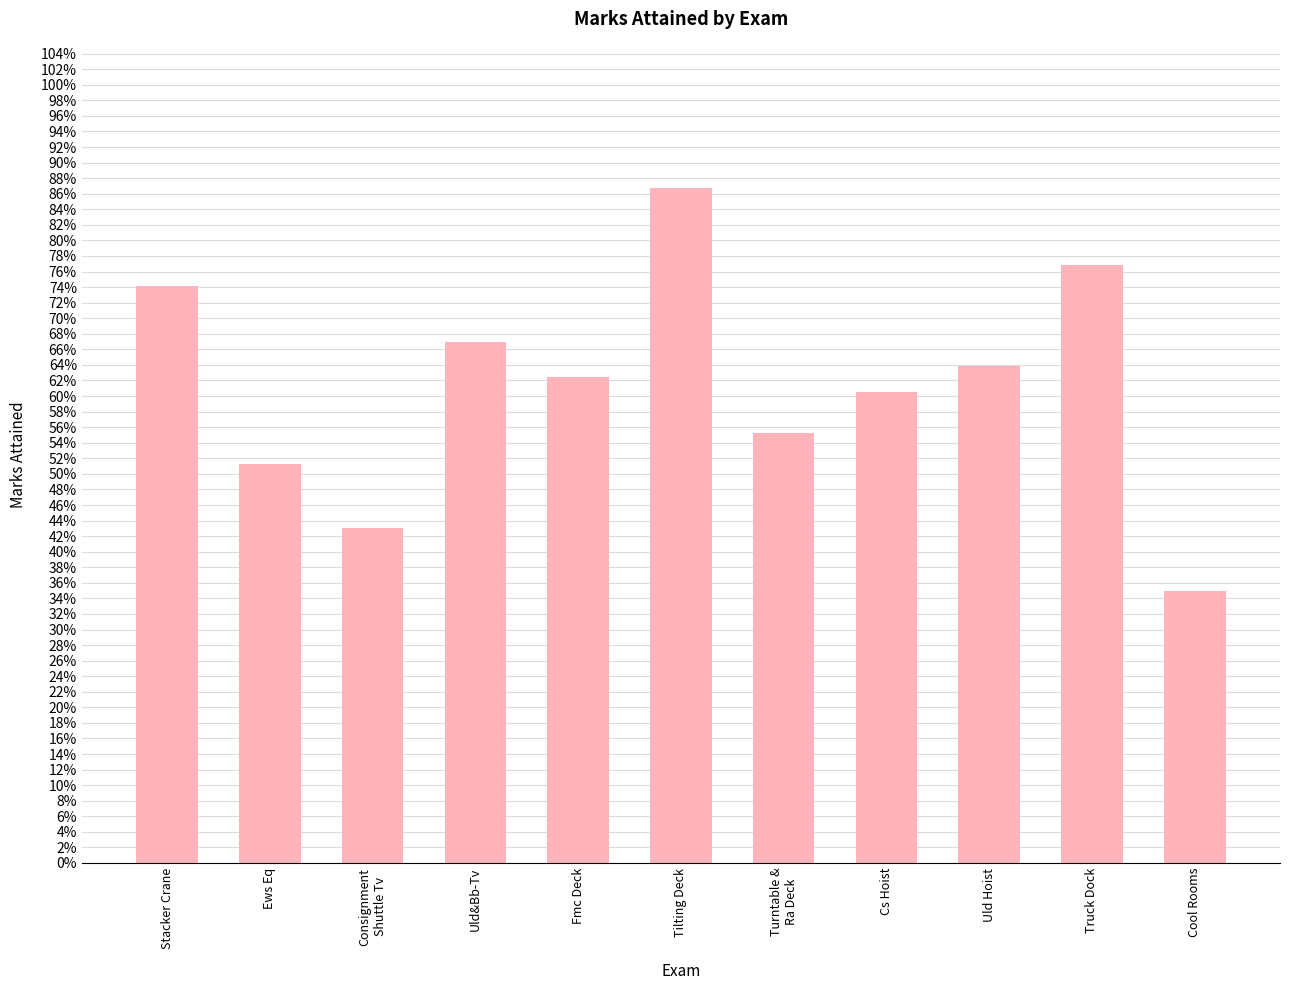

The value at Stacker Crane is 0.7. True or false?

True